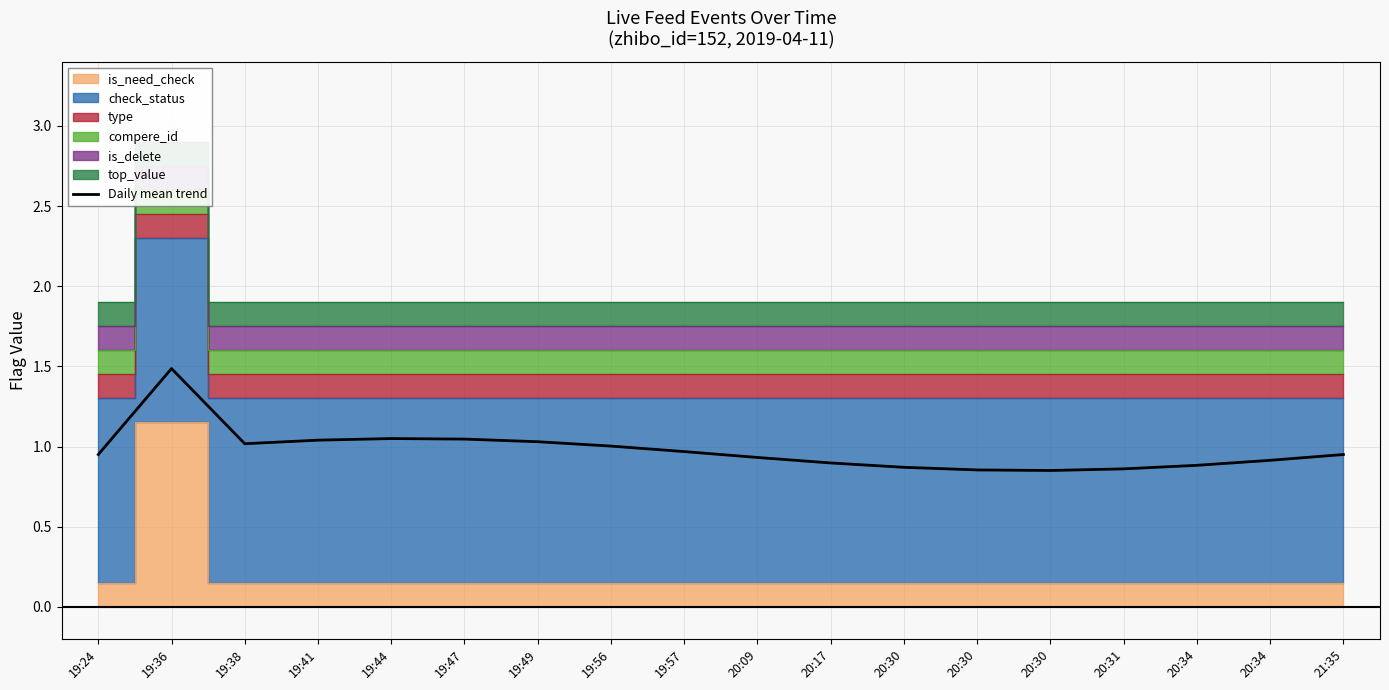

At which category does the data reach its first local peak?

19:36